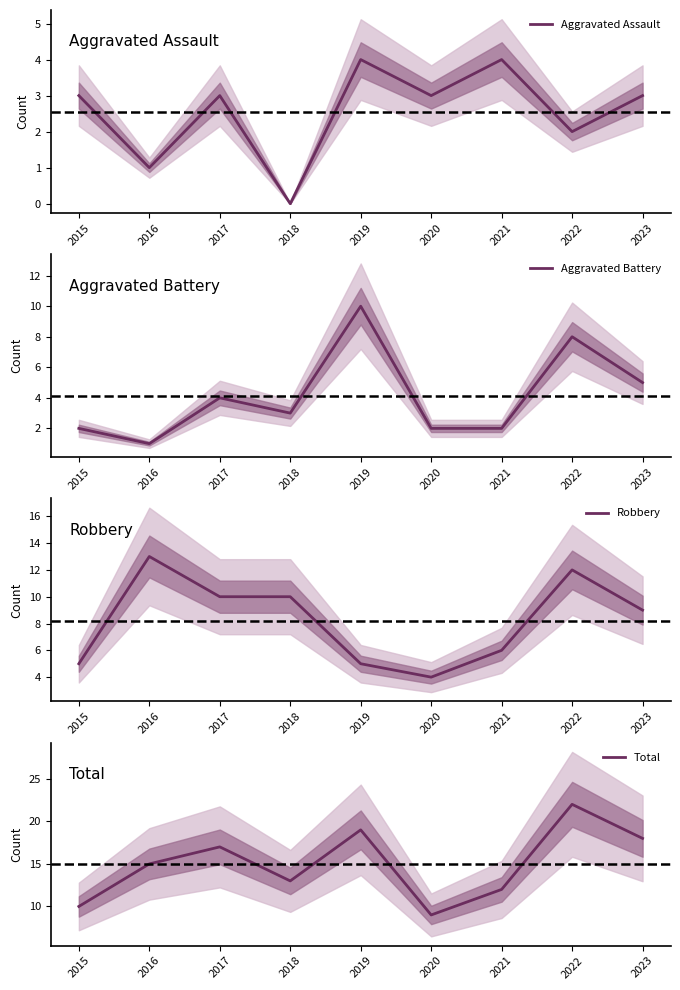

What is the approximate value of Total at 2023?

18